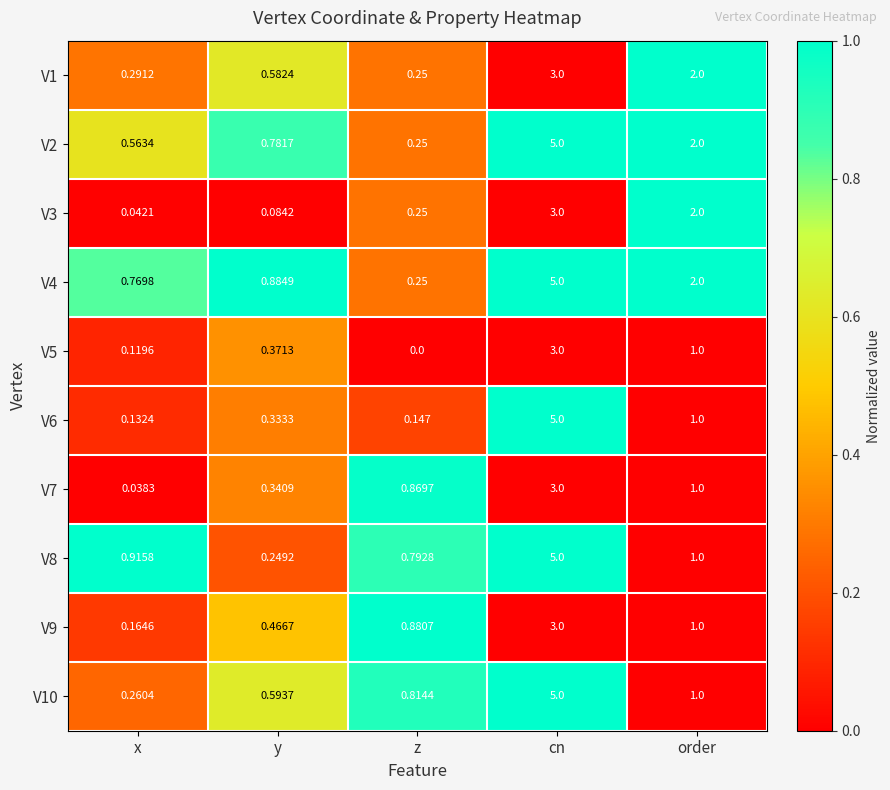

List the labels in order of V1 value, smallest first.

z, x, y, order, cn